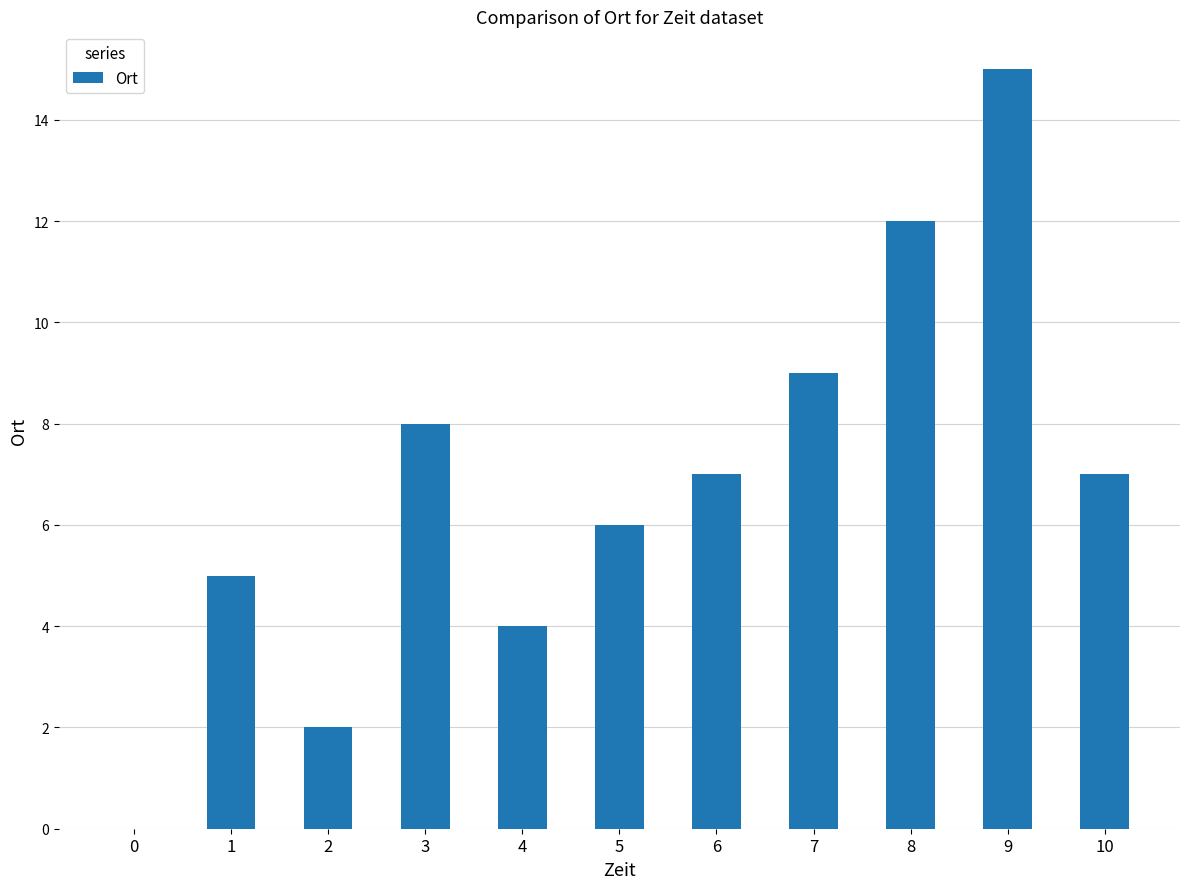

What is the difference between the values at 4 and 8?

8